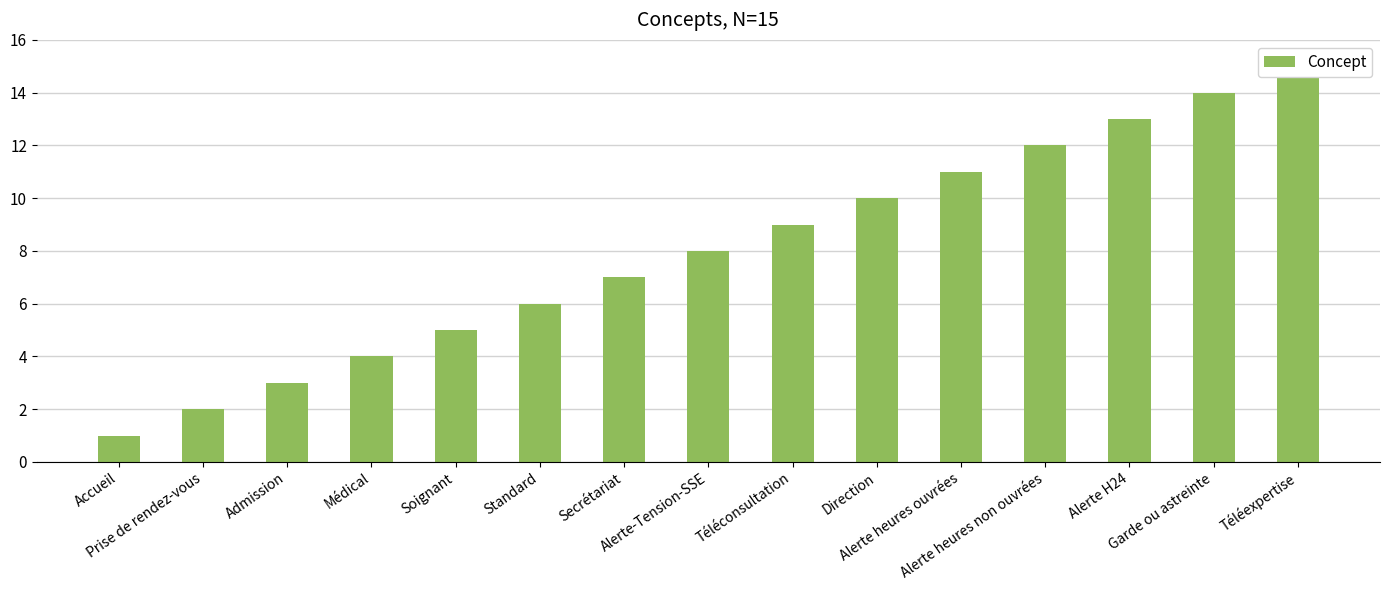

What is the sum of all values?

120